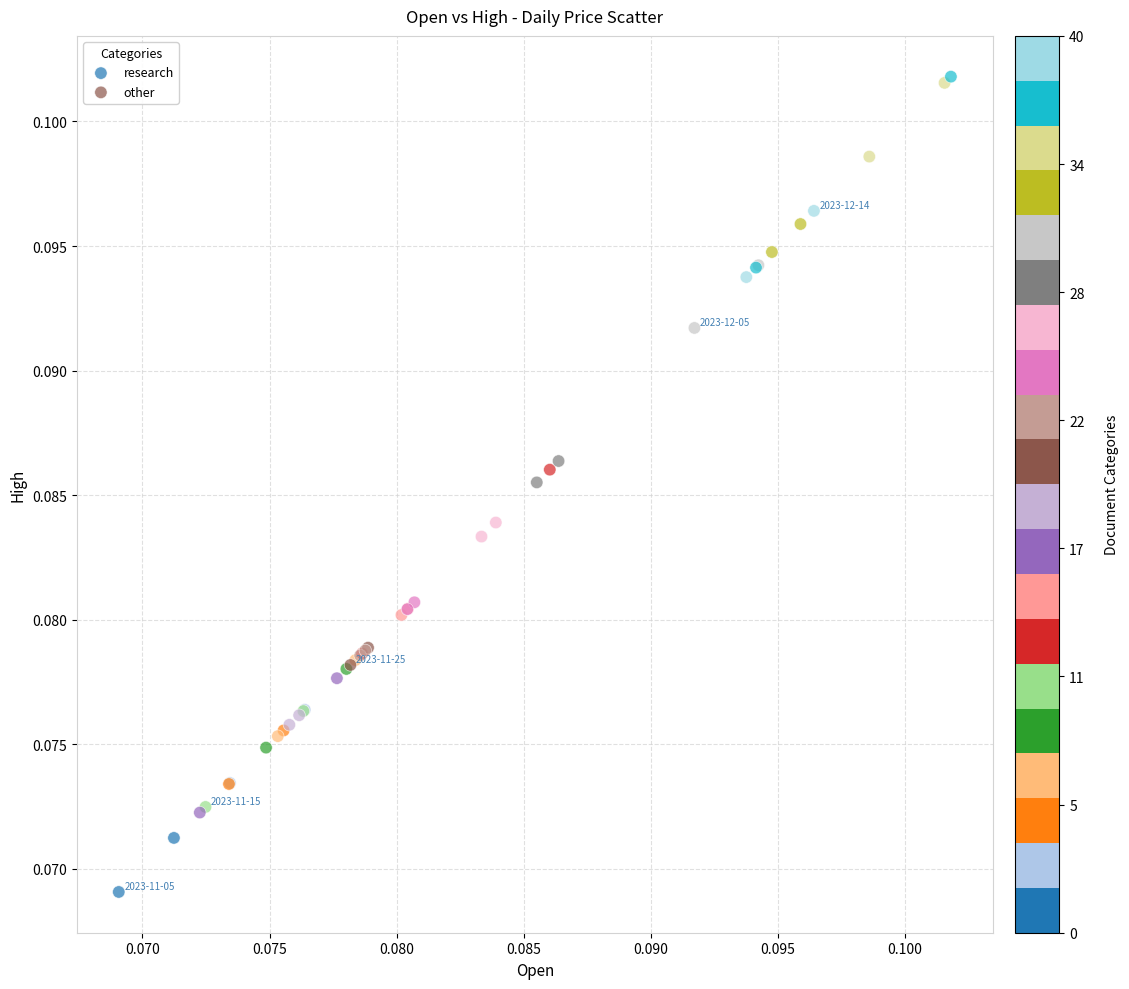

Which series reaches the maximum Y coordinate?

other